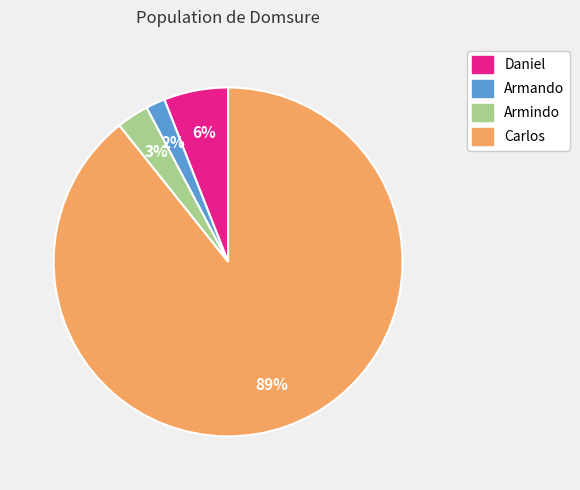

What is the majority slice?

Carlos